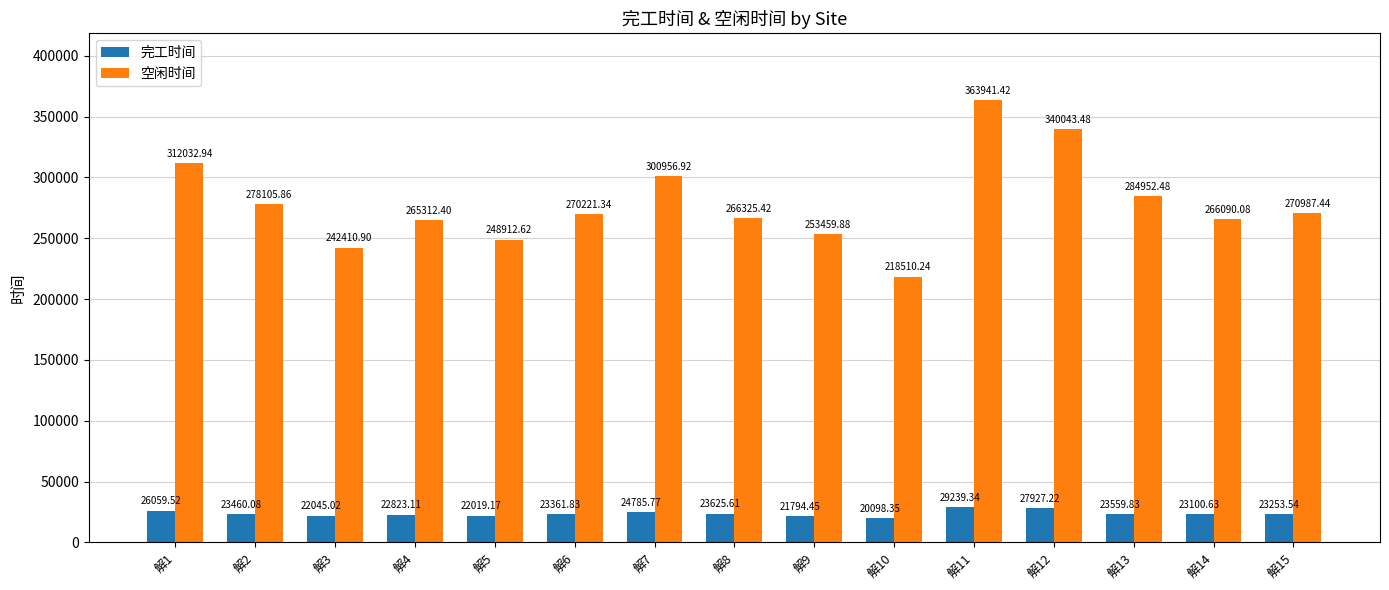

The 空闲时间 series shows 122862.0 at 解7. True or false?

False